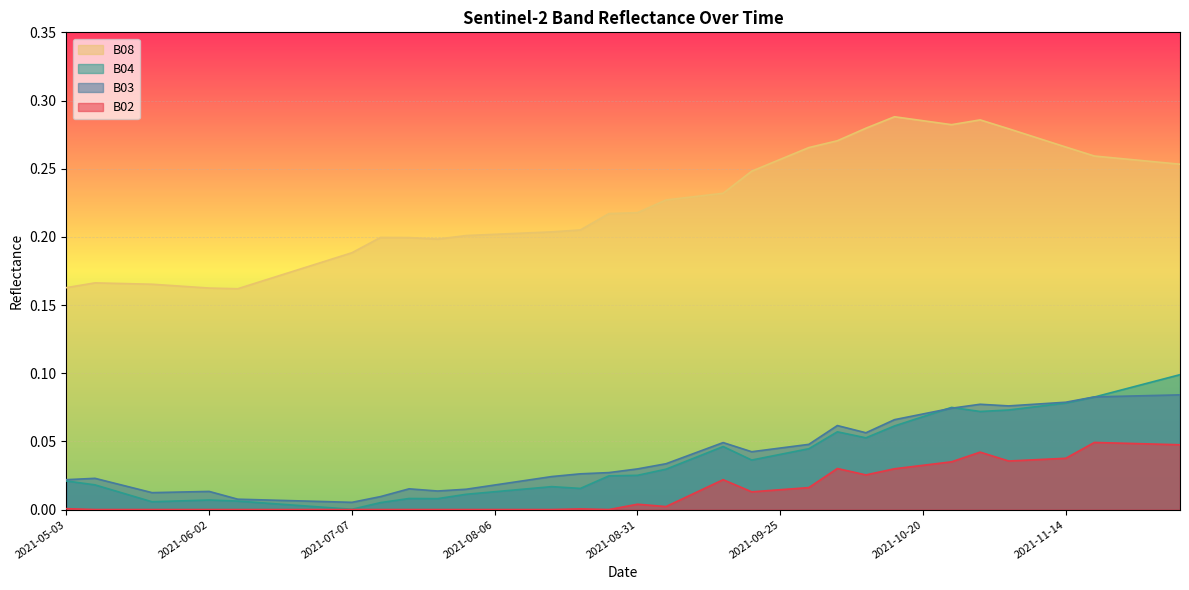

Which label corresponds to the largest value in the chart?

2021-10-15